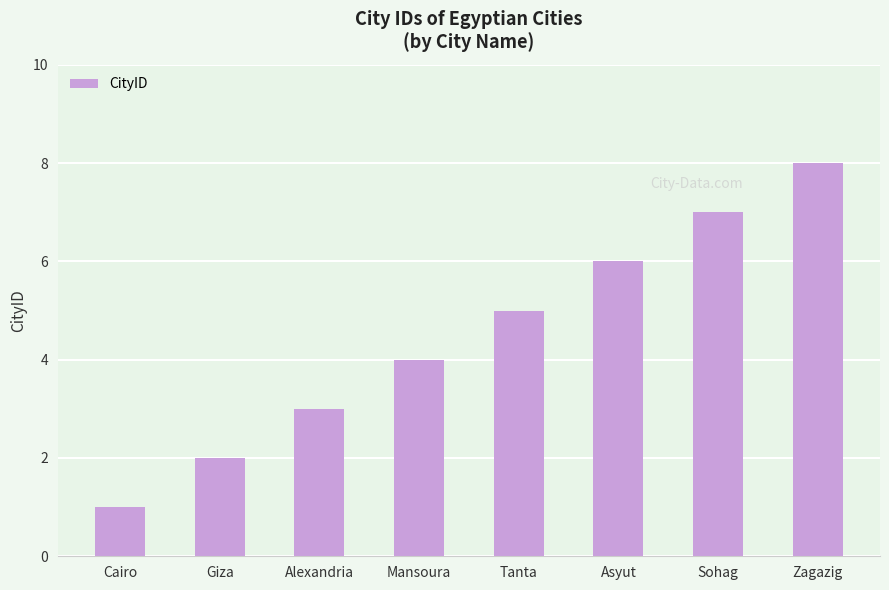

Reading left to right, transcribe all the data shown in this chart.

Cairo=1	Giza=2	Alexandria=3	Mansoura=4	Tanta=5	Asyut=6	Sohag=7	Zagazig=8